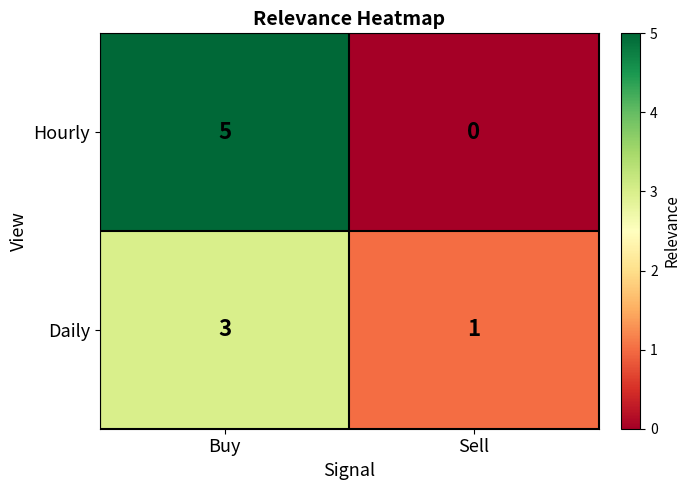

What is the total value across all series at Buy?

8